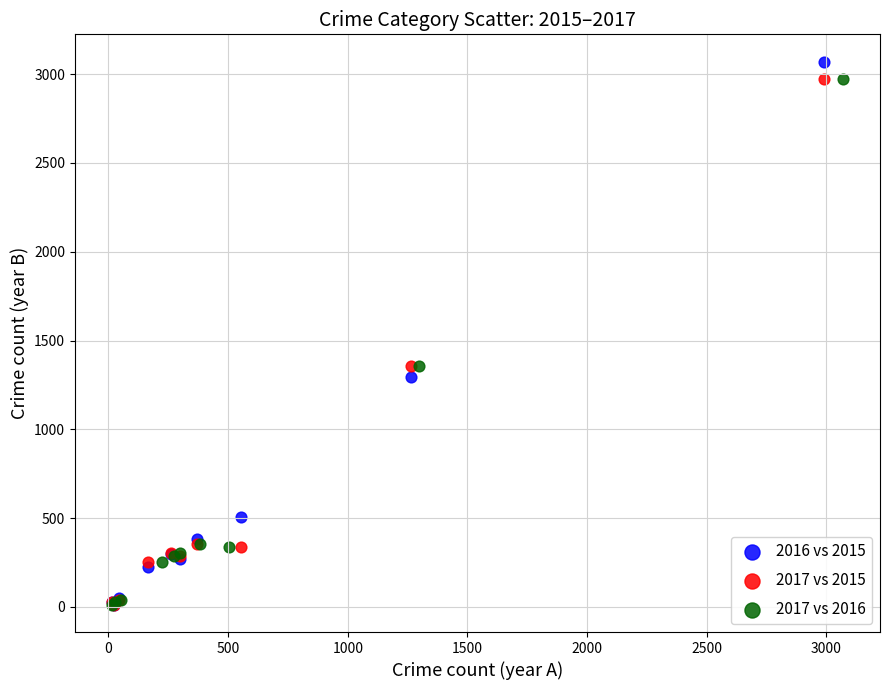

Which series has the widest spread of Y values?

2016 vs 2015